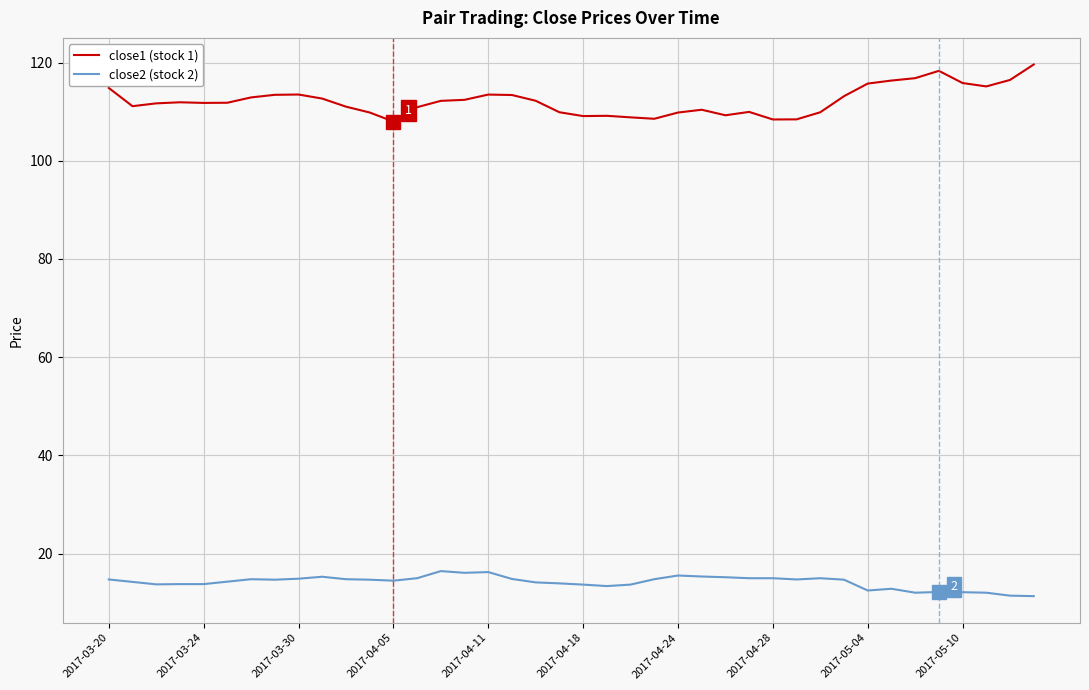

What is the maximum value for close2 (stock 2)?

16.4